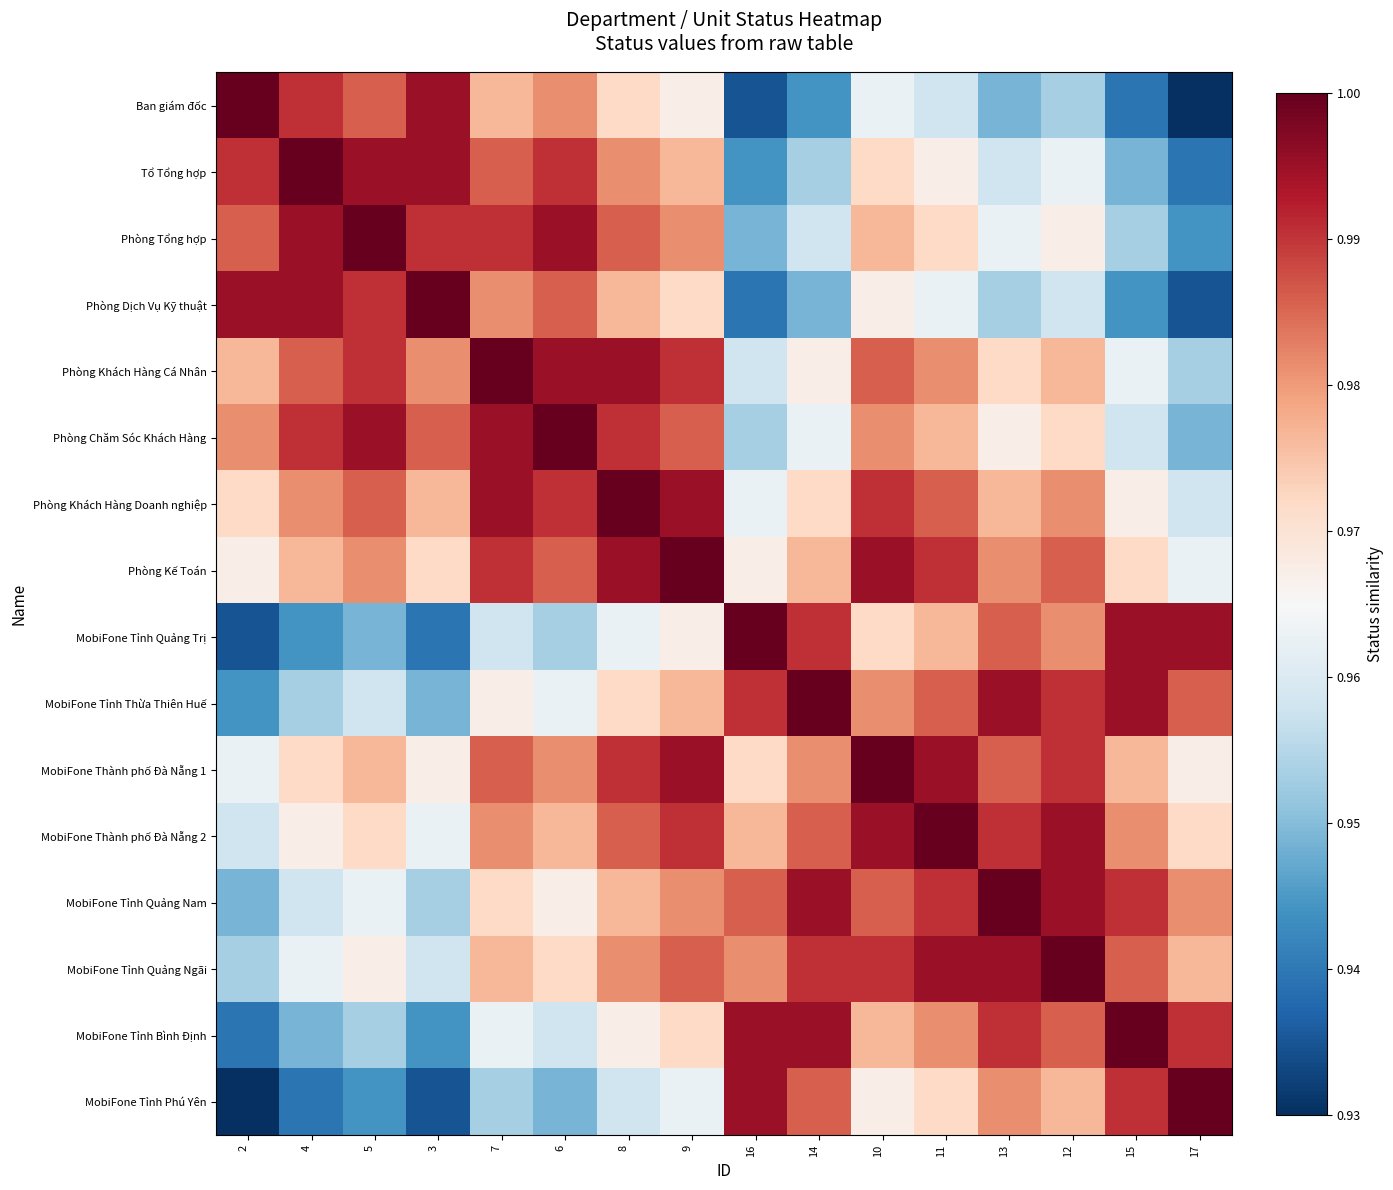

How many data points does each series have?

16